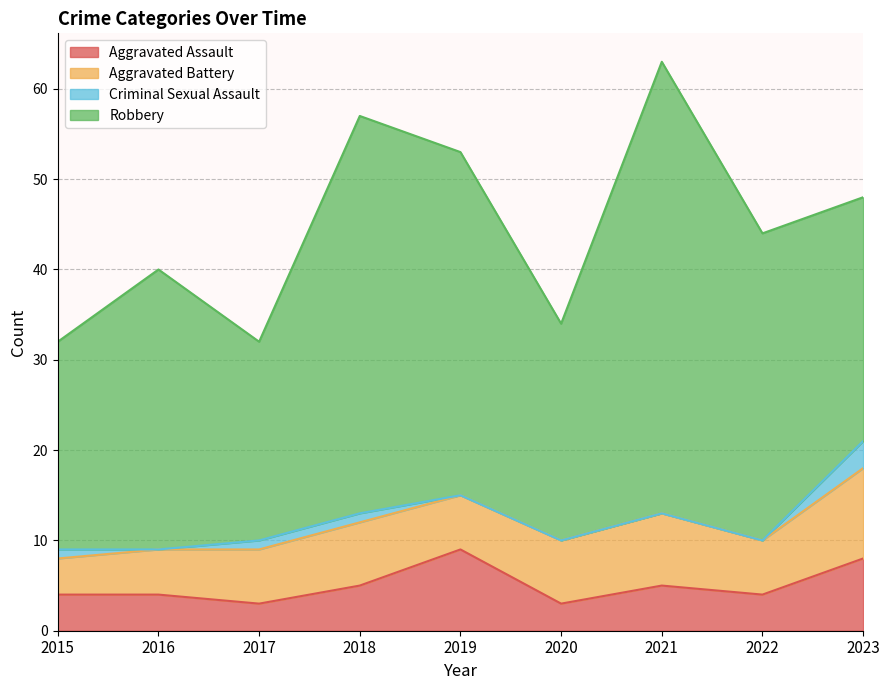

How many data points in Aggravated Battery are above 6?

4